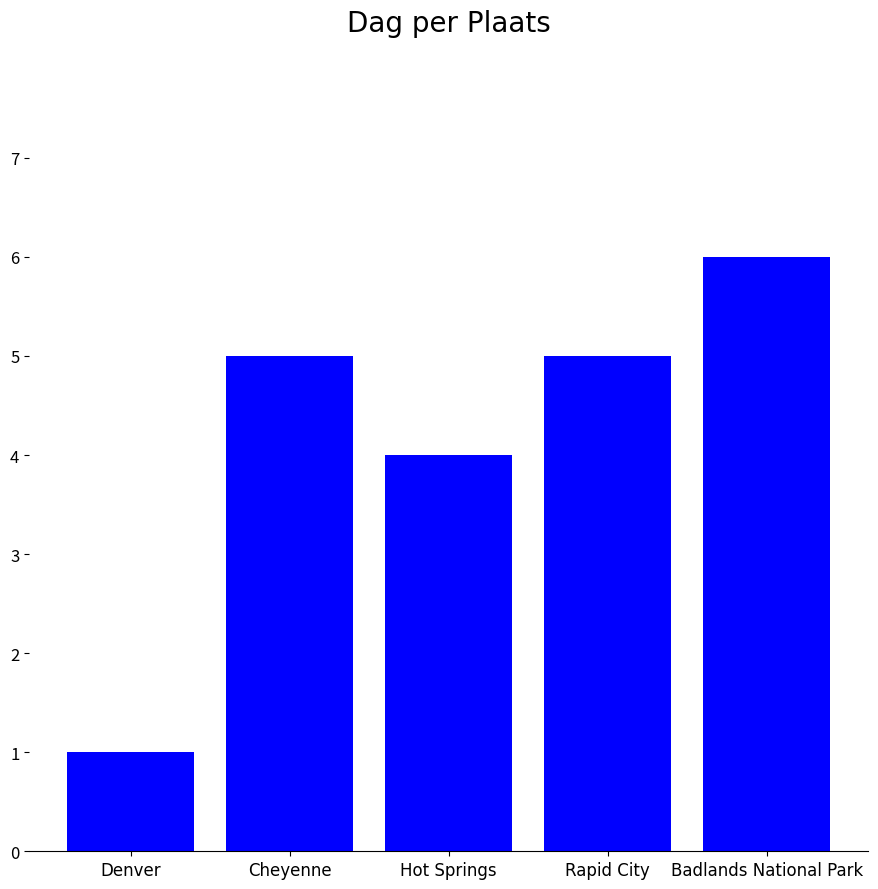

True or false: the data shows 2 at Cheyenne.

False